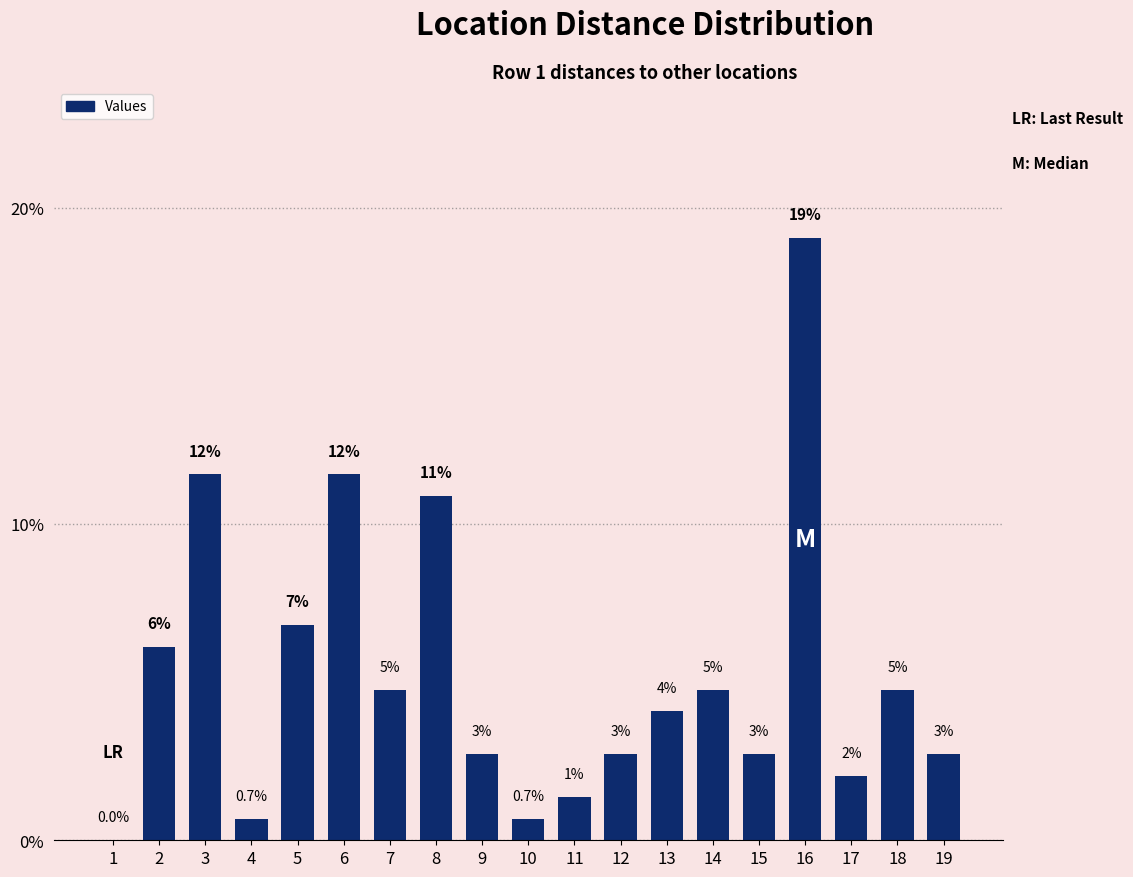

True or false: the data shows 11.6 at 6.

True